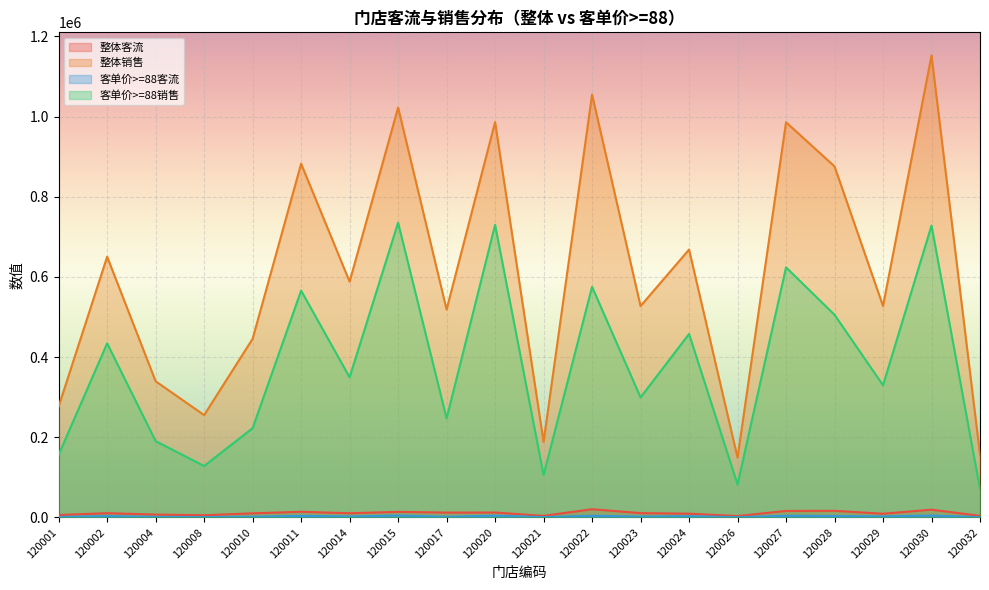

What is the sum of the 整体客流 values at 120028 and 120032?

20248